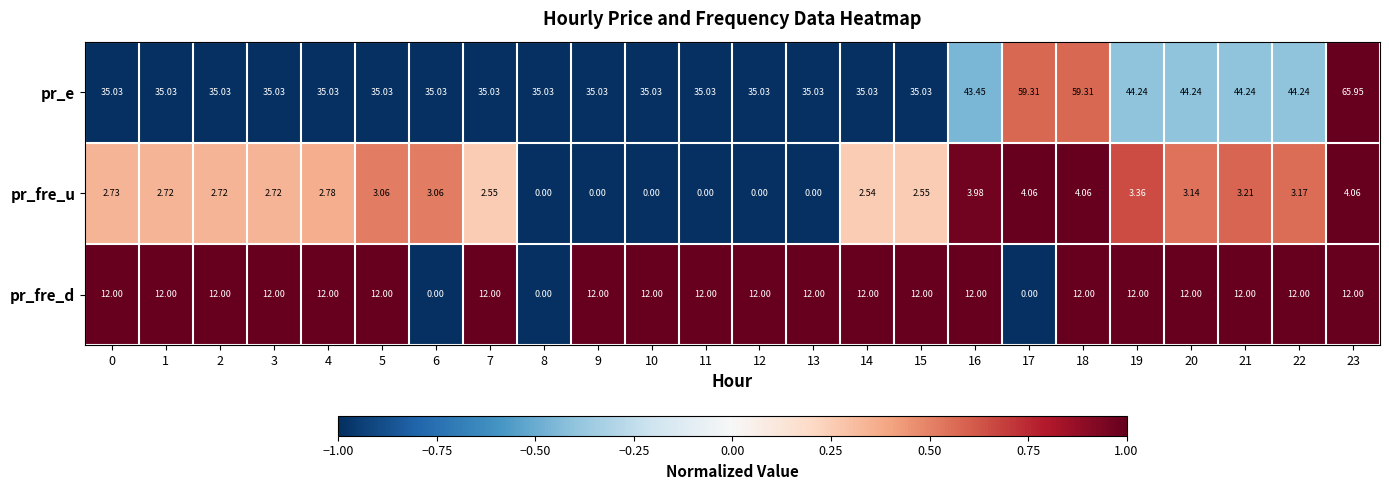

How many series are shown in this chart?

3